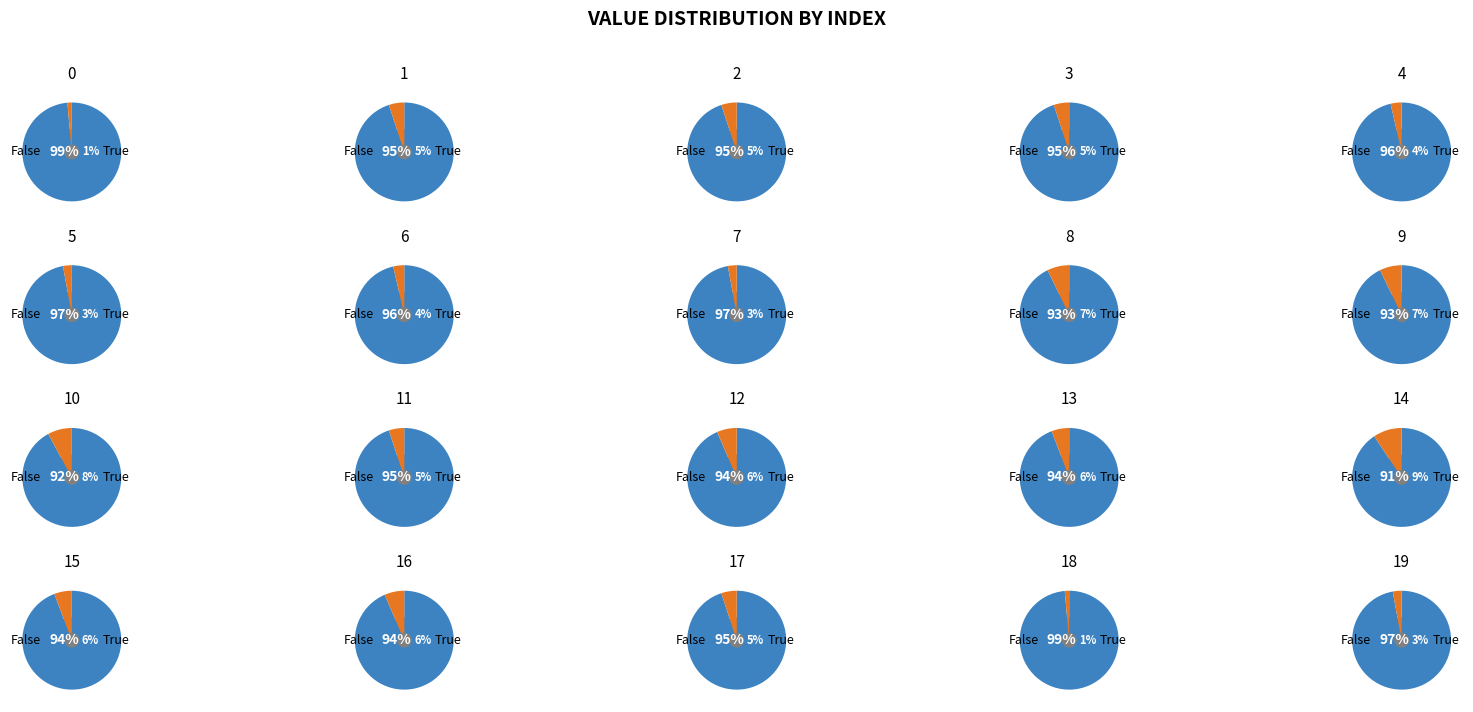

The 9 slice represents 7% of the pie. True or false?

True